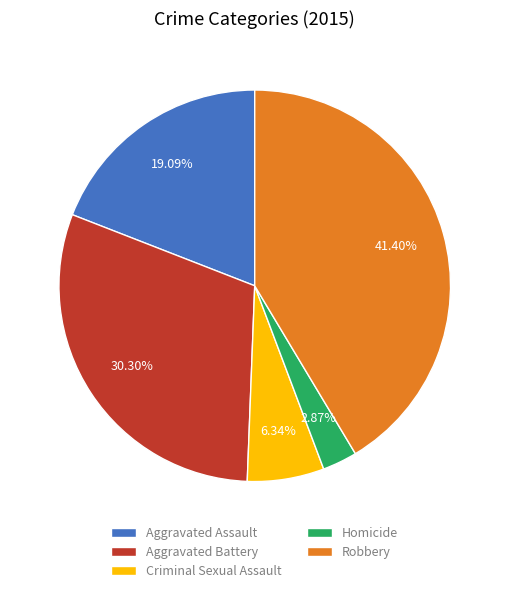

How many segments does this pie chart have?

5